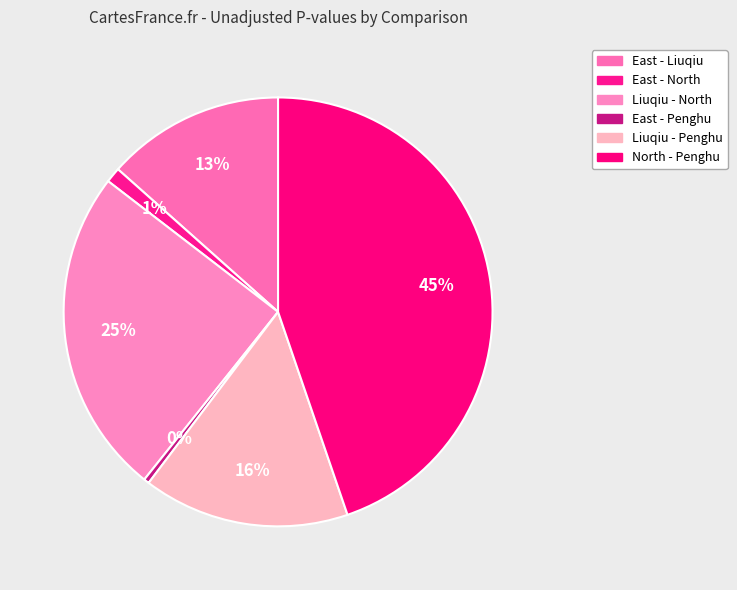

To the nearest percent, what percentage of the pie is North - Penghu?

45%